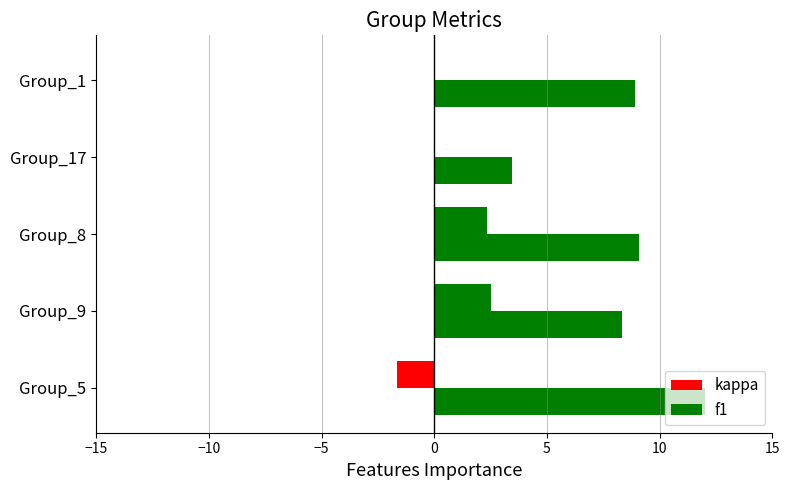

How many series are shown in this chart?

2